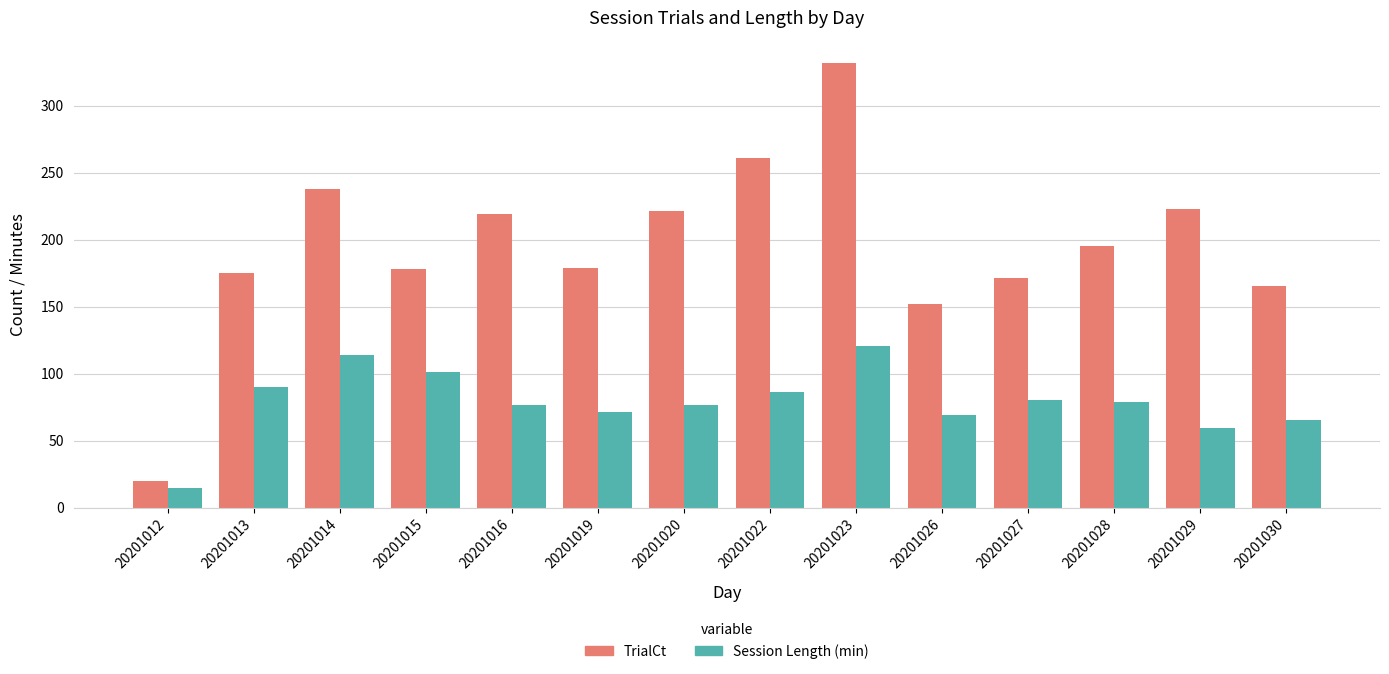

What is the value of the Session Length (min) bar at the 3rd from the left?

113.5